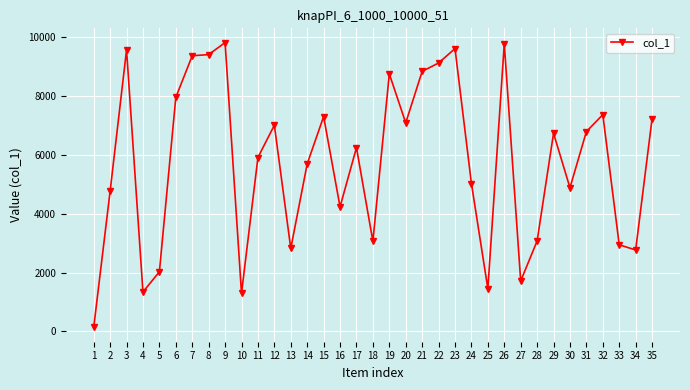

What is the sum of the values at 9 and 35?

17034